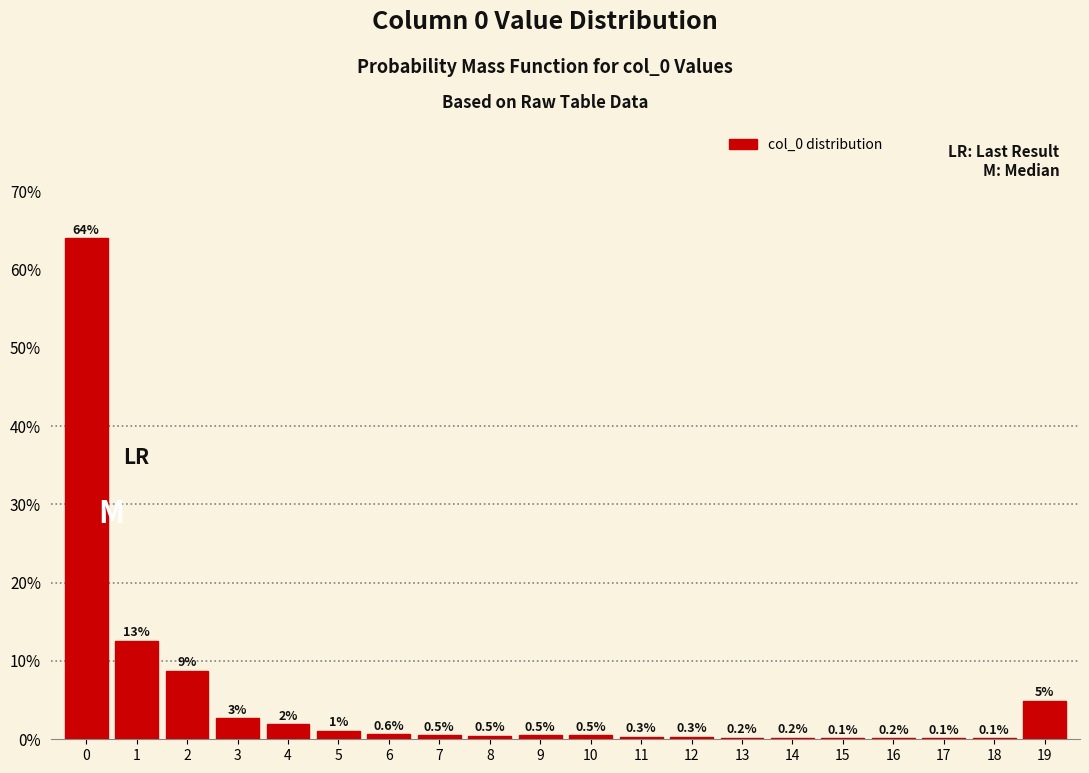

Are the bars horizontal?

No